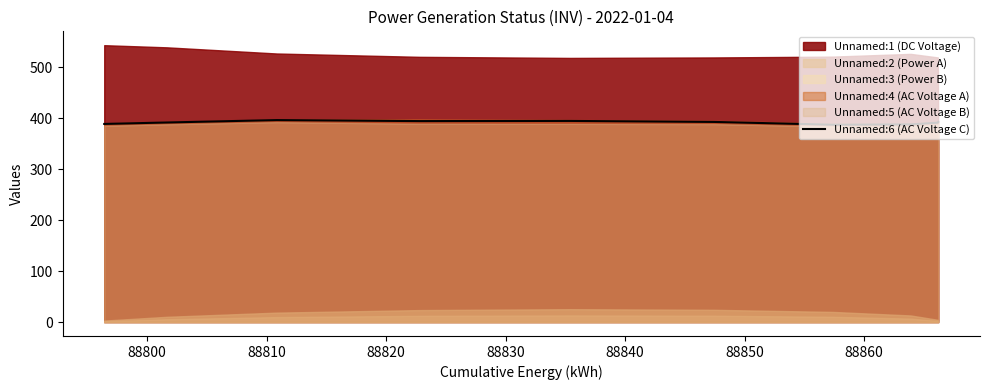

What is the lowest value of the Unnamed:6 (AC Voltage C) series?

387.1